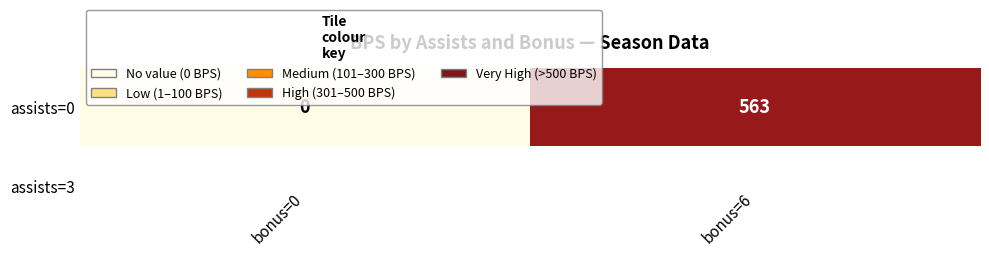

Between bonus=6 and bonus=0, which is larger?

bonus=6